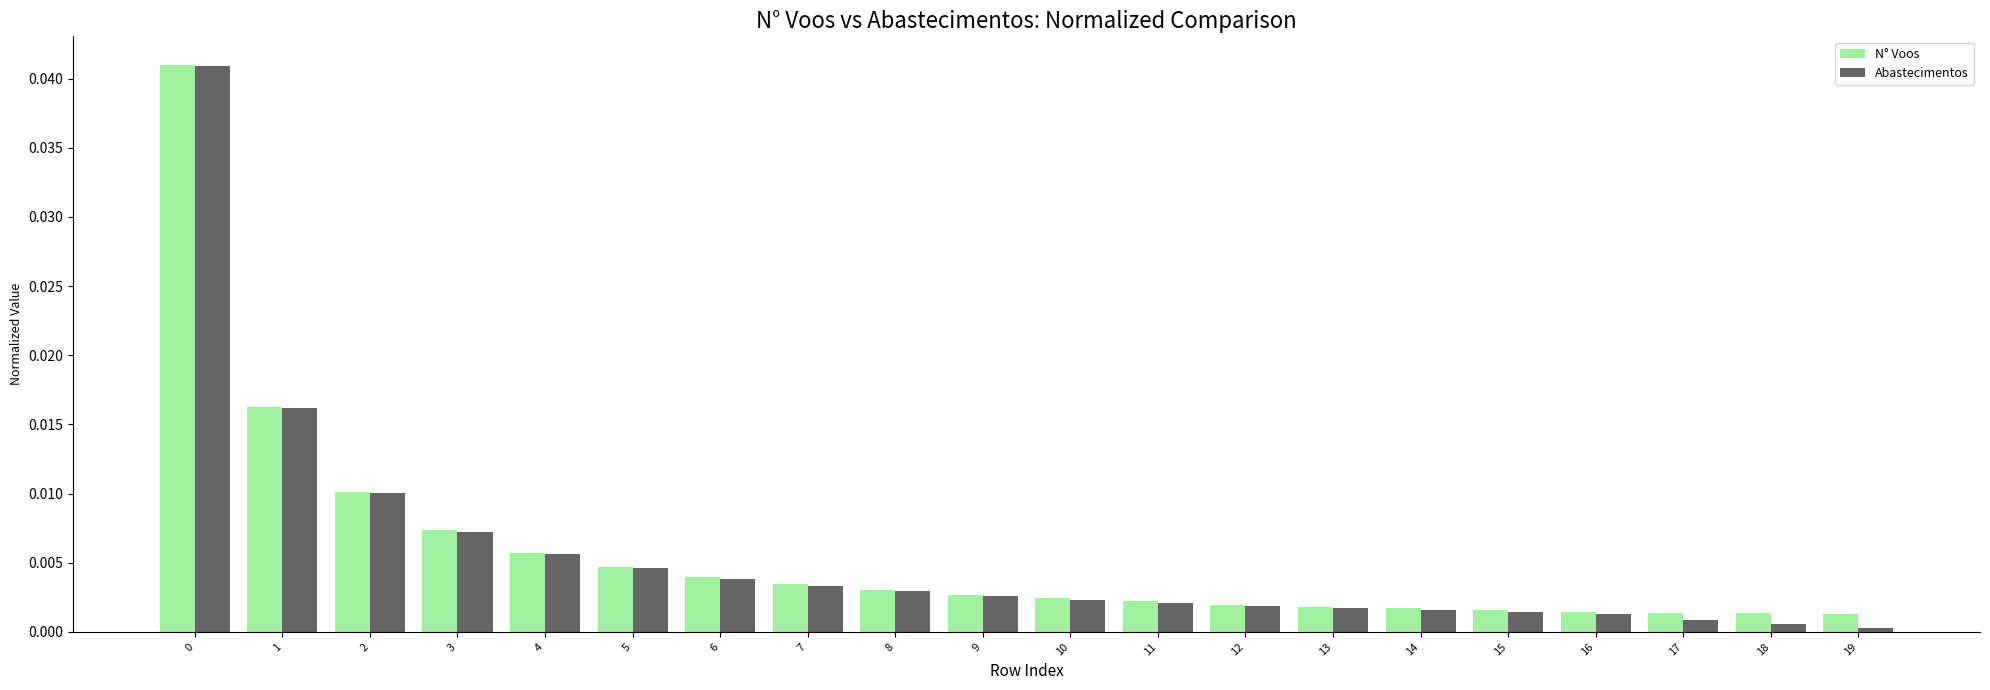

True or false: Abastecimentos has a value of 0.0 at 16.

True